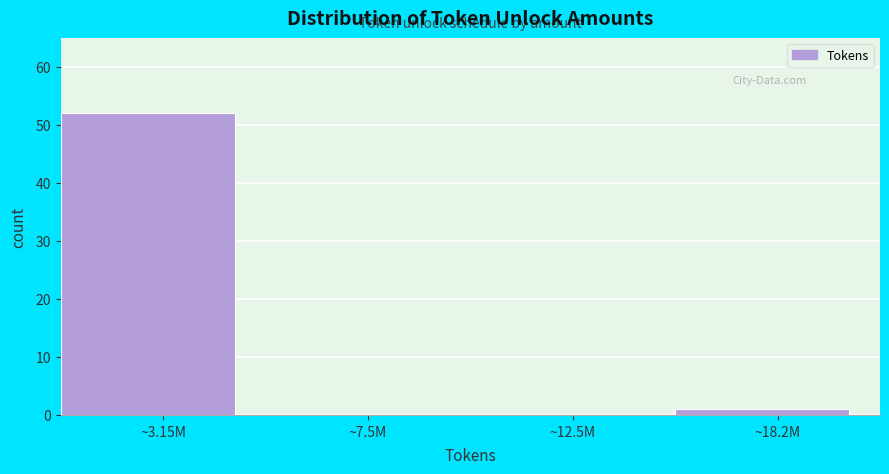

Reading left to right, extract all data points from this chart.

~3.15M=52	~7.5M=0	~12.5M=0	~18.2M=1